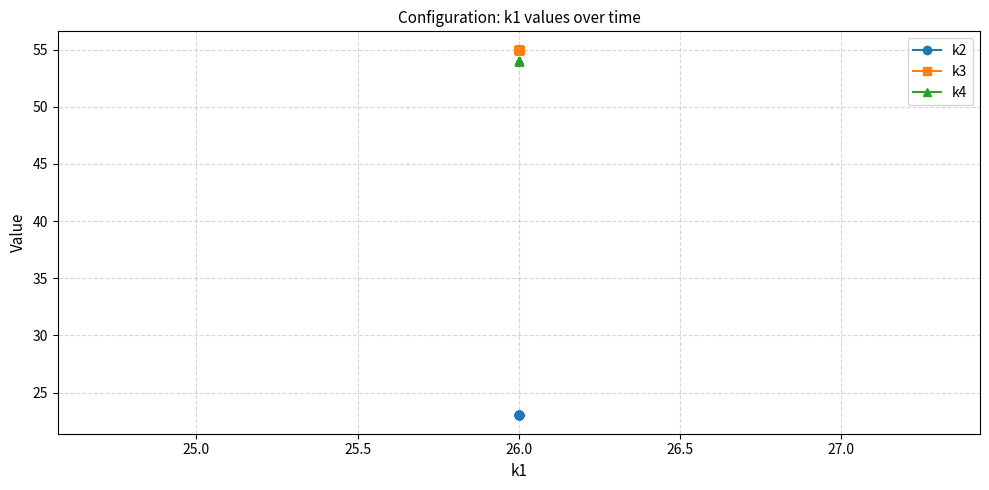

Which series has the widest spread of values?

k2